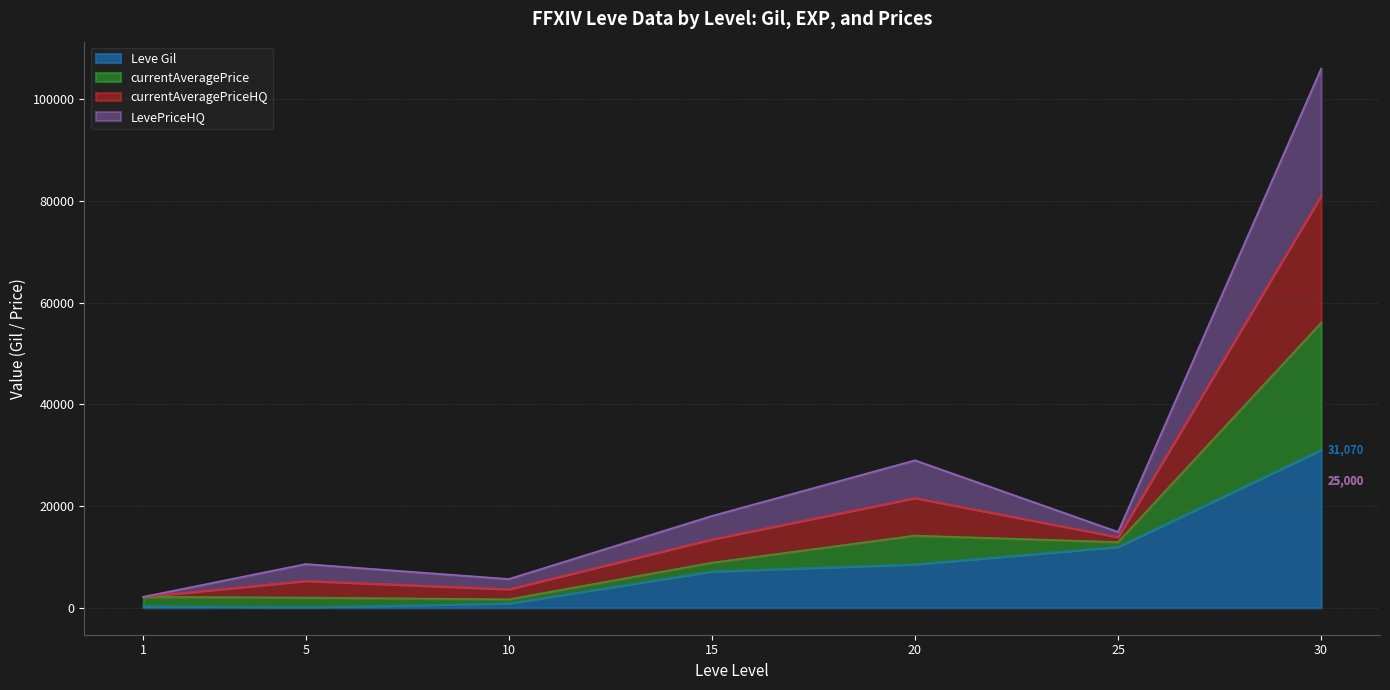

Does the chart have visible grid lines?

Yes